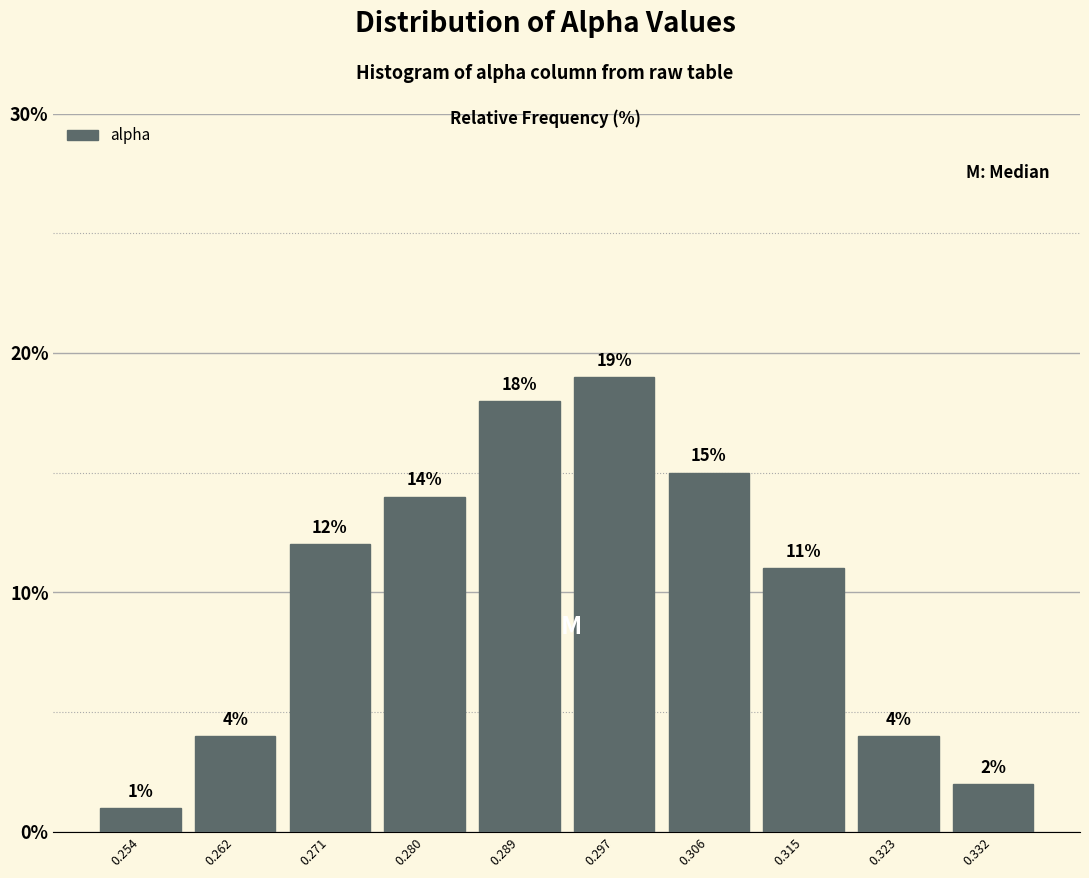

How tall is the bar that spans 0.319 to 0.328 on the x-axis? The bar edges are not printed on the chart, so give them approximately, as read against the axis.

4